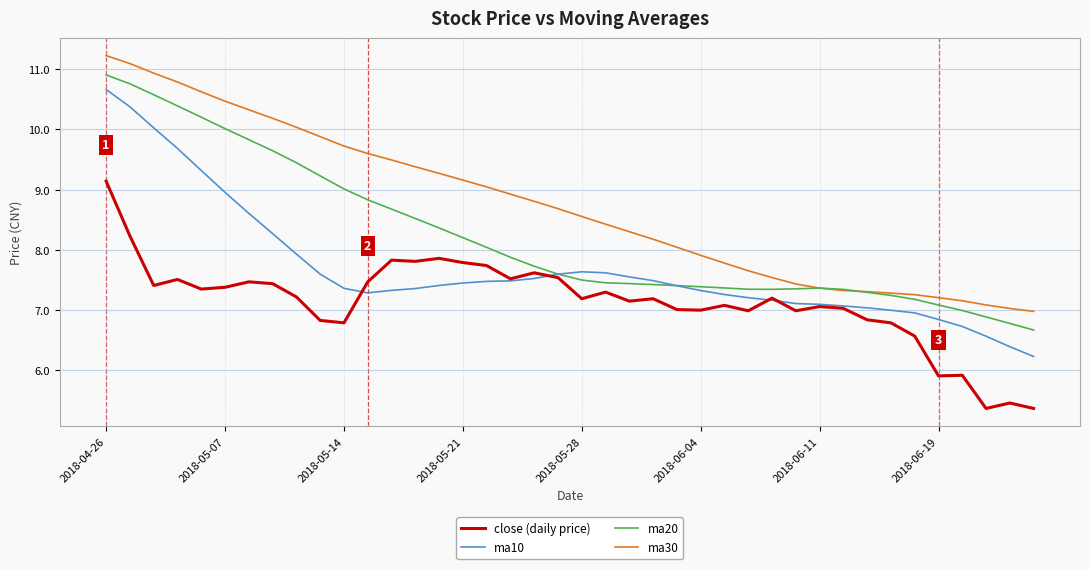

Rank the series by their average value, from lowest to highest.

close (daily price), ma10, ma20, ma30